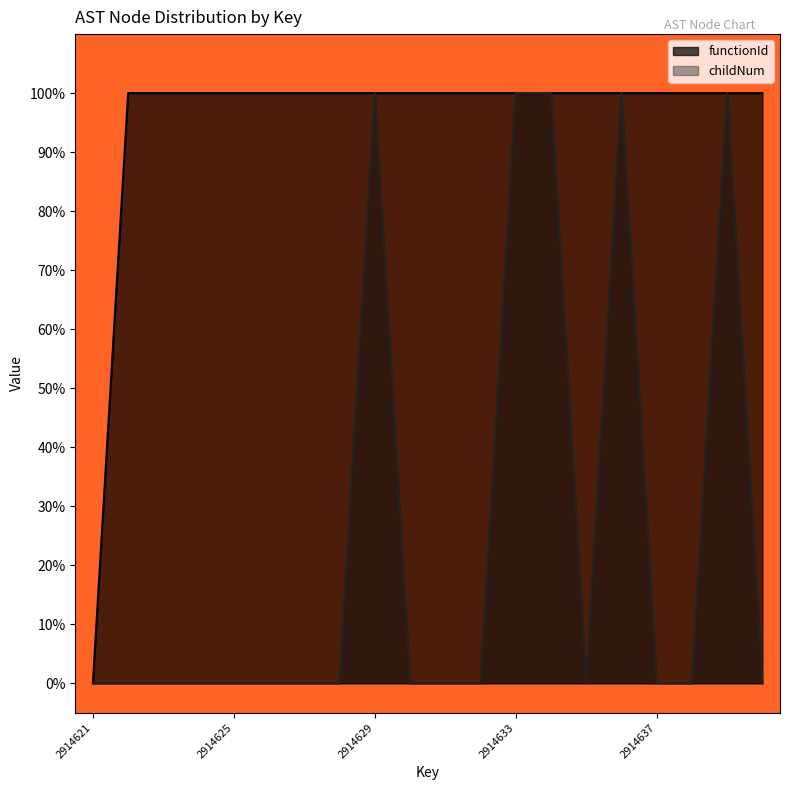

At which category does childNum reach its first local peak?

2914629